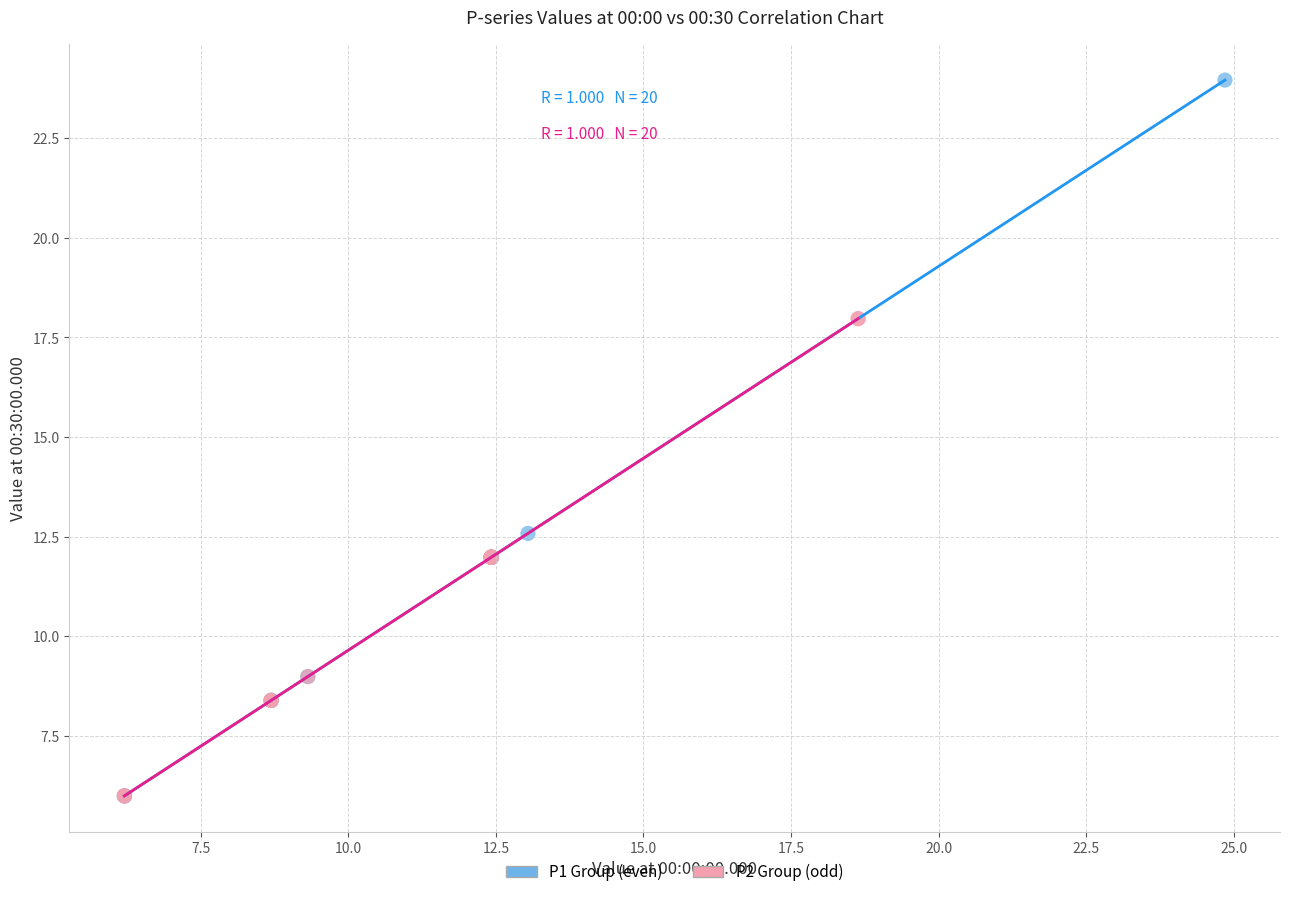

Which series reaches the maximum Y coordinate?

P1 Group (even)